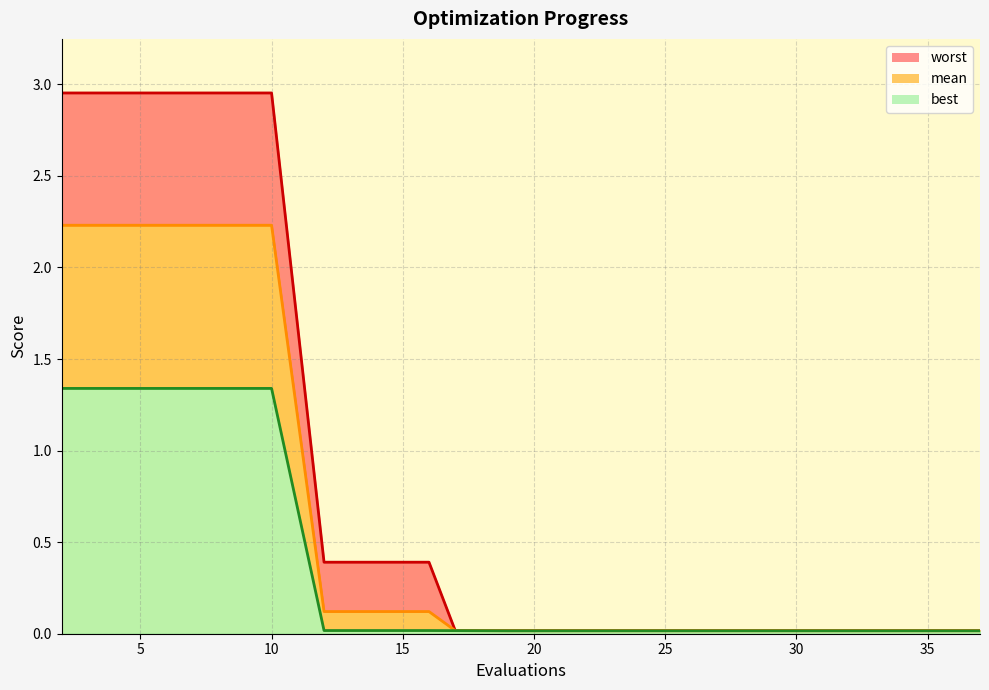

True or false: mean and best intersect in this chart.

False